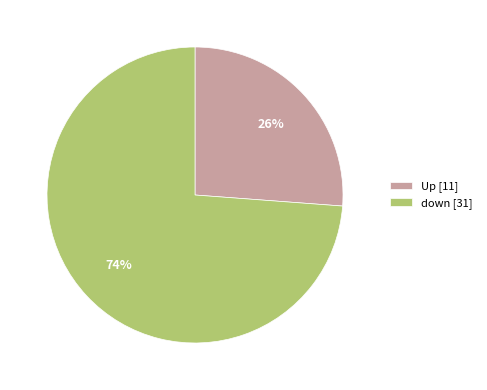

The down [31] slice represents 74% of the pie. True or false?

True